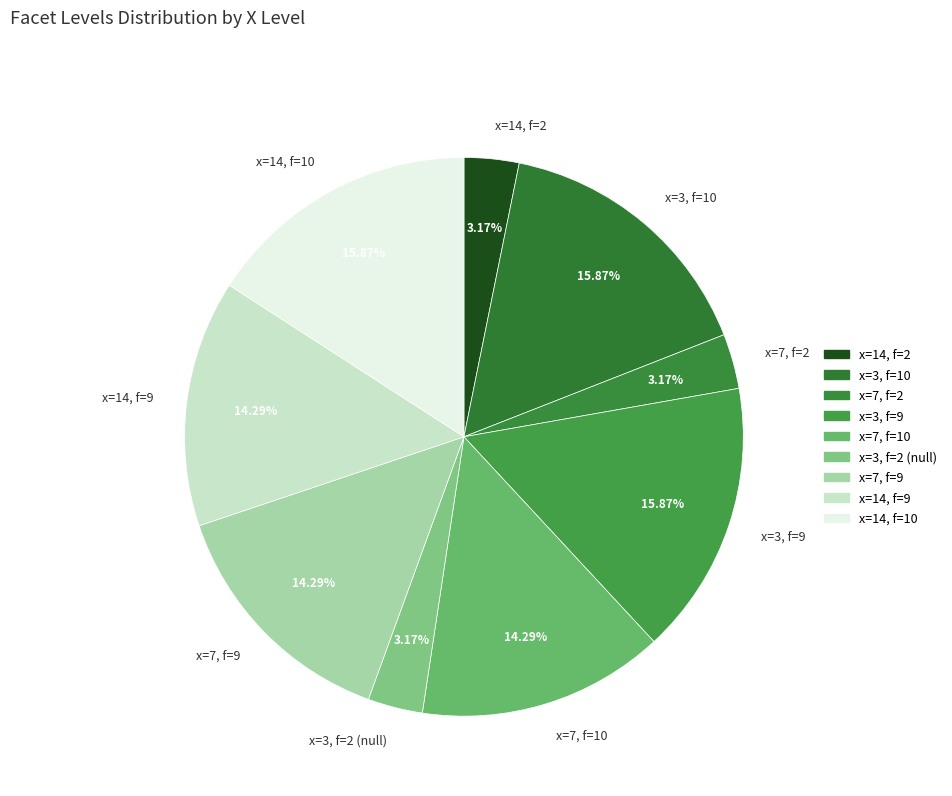

Does x=3, f=2 (null) represent more than half of the total?

No